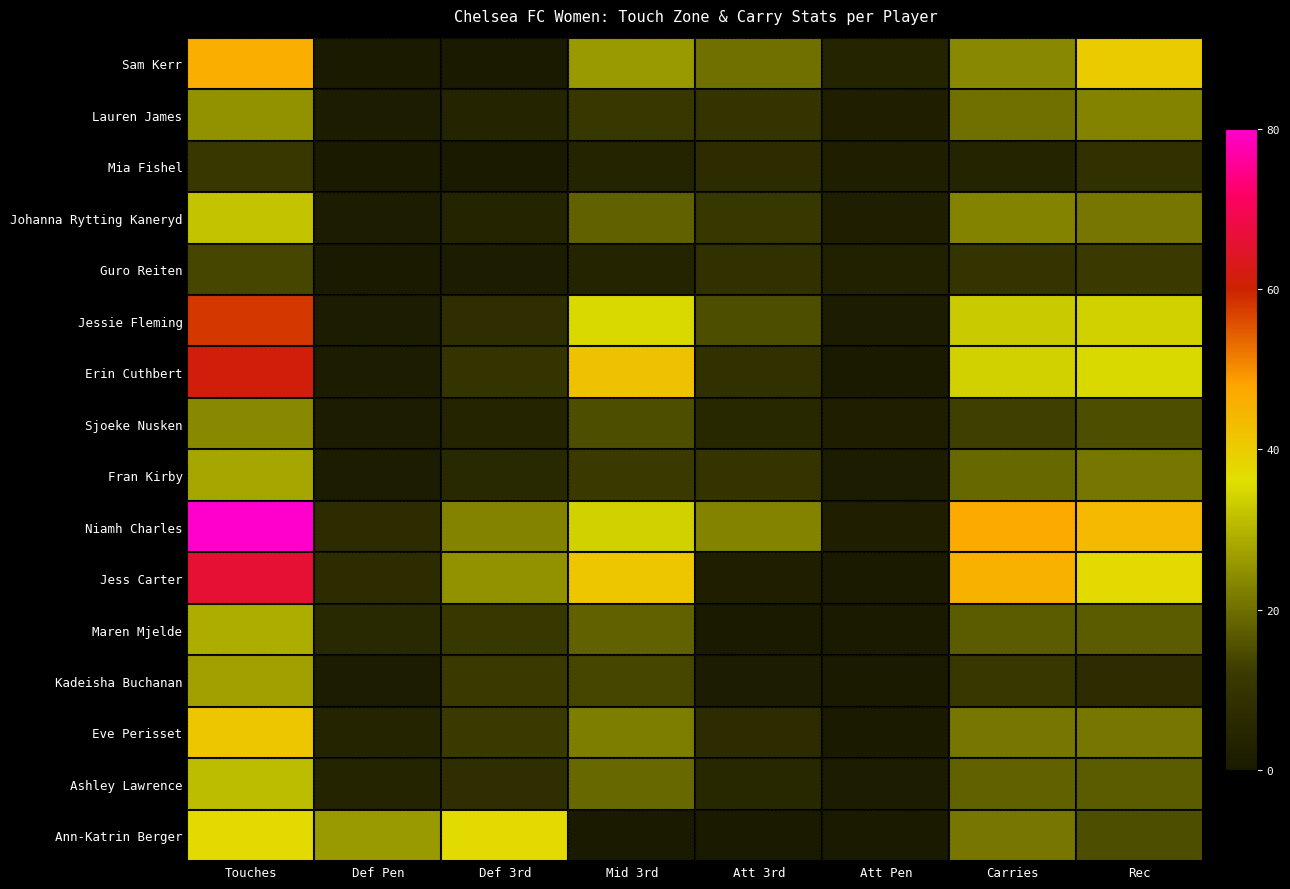

Which series has the largest range (max minus min)?

Niamh Charles